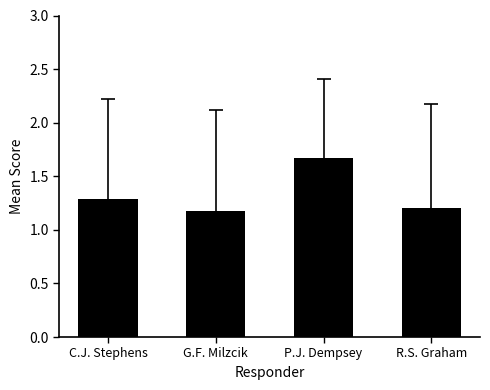

What is the minimum value shown in the chart?

1.2